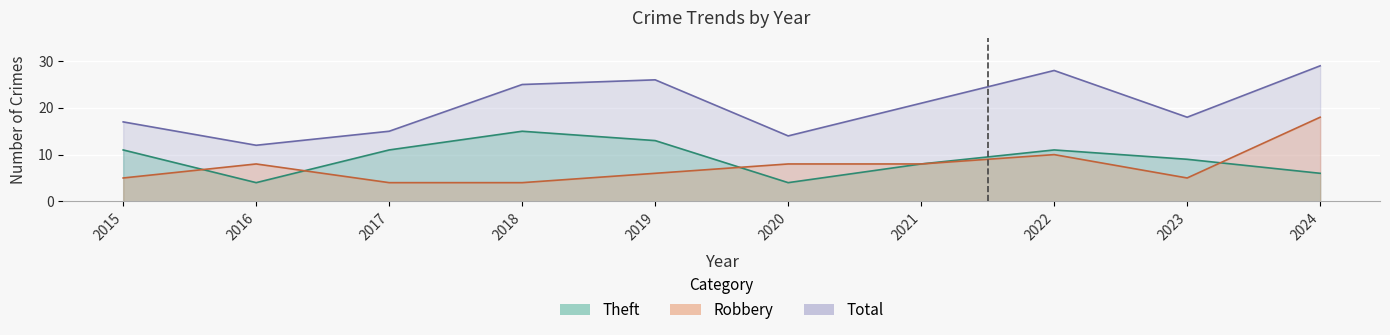

True or false: Total has more than 1 points higher than both neighbors.

True